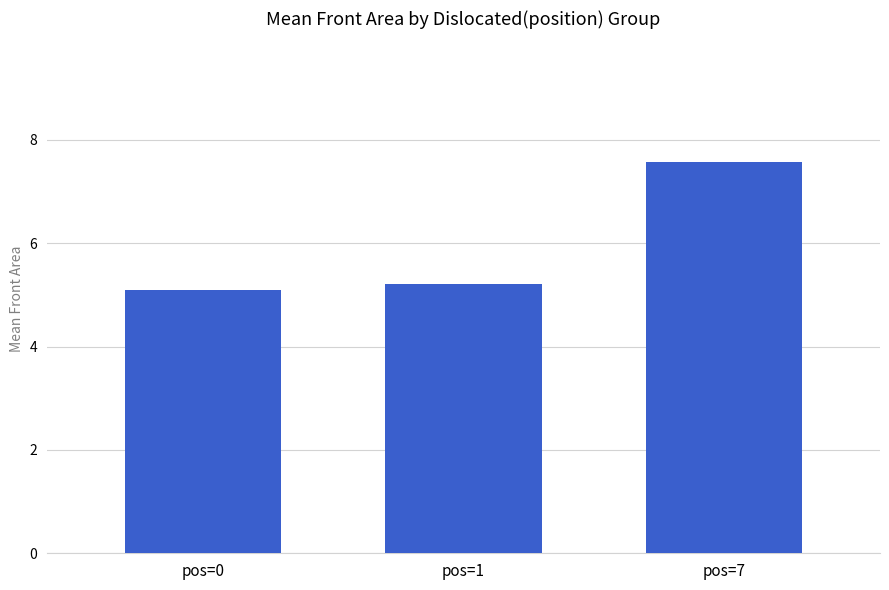

How many data points does each series have?

3